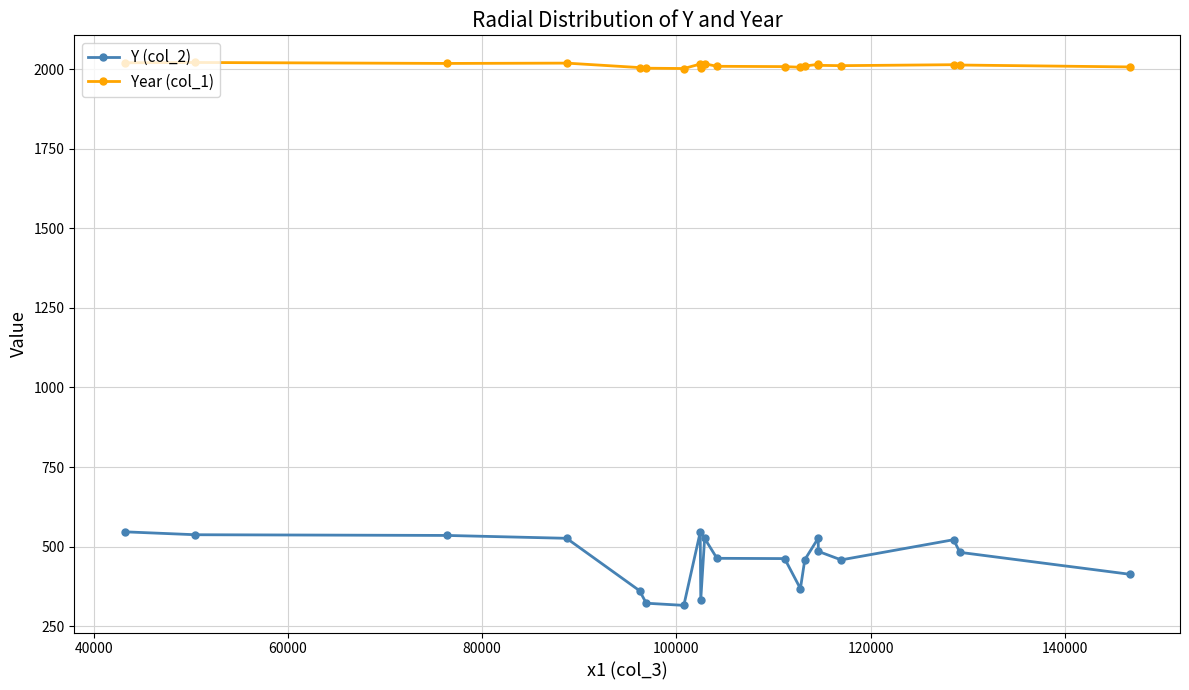

How many lines are shown in the chart?

2